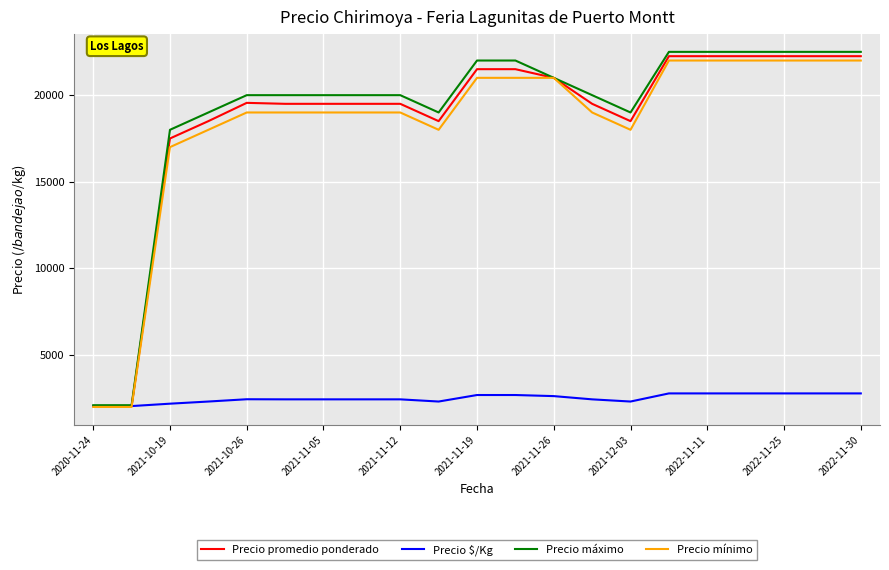

What is the greatest value displayed?

22500